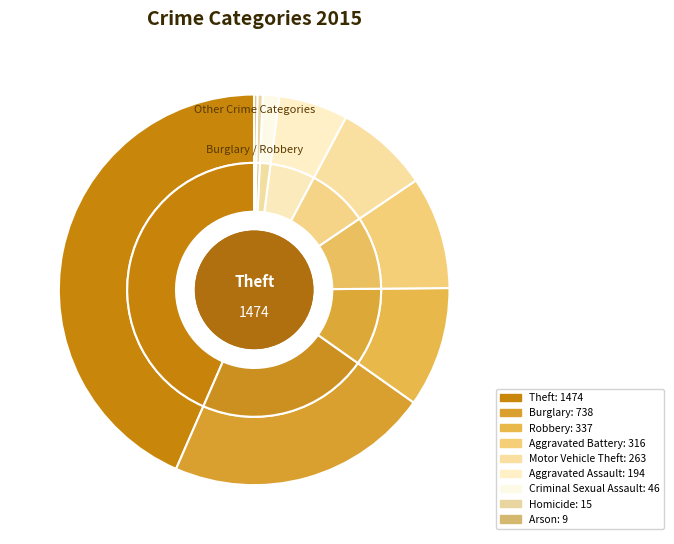

What is the smallest slice in the pie chart?

Arson